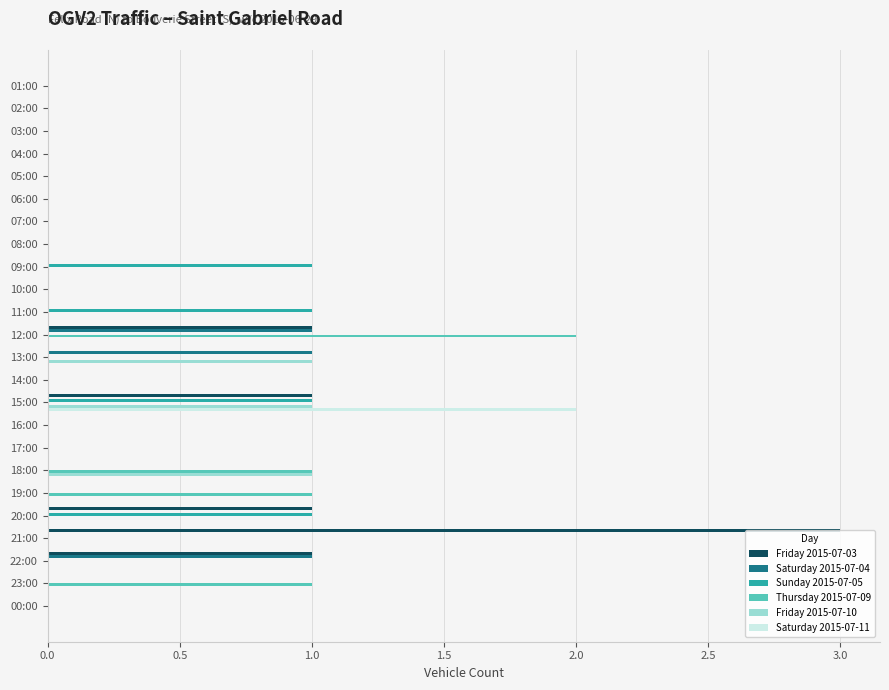

At which category is the sum across all series the highest?

15:00